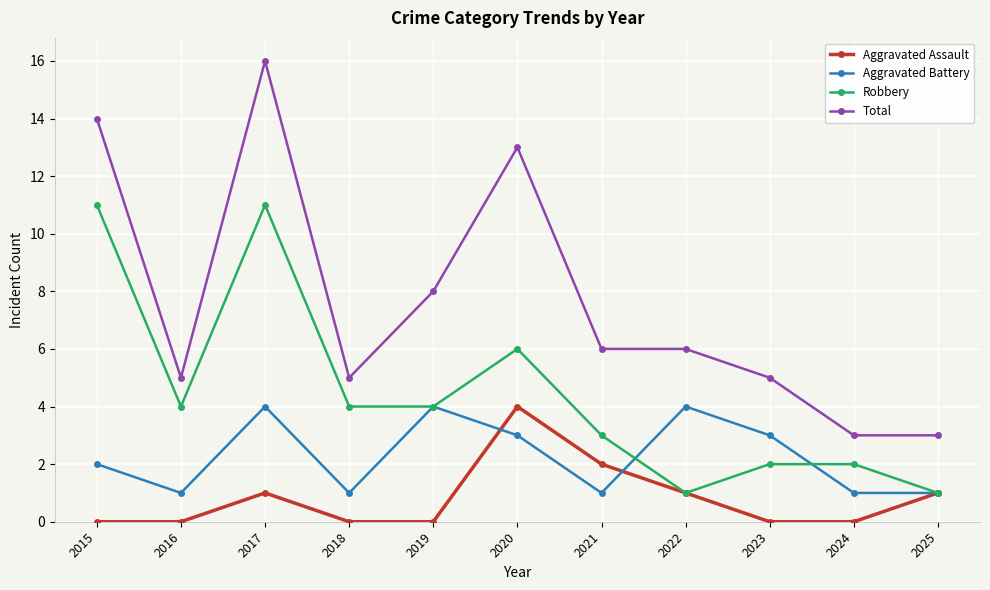

How many lines are shown in the chart?

4